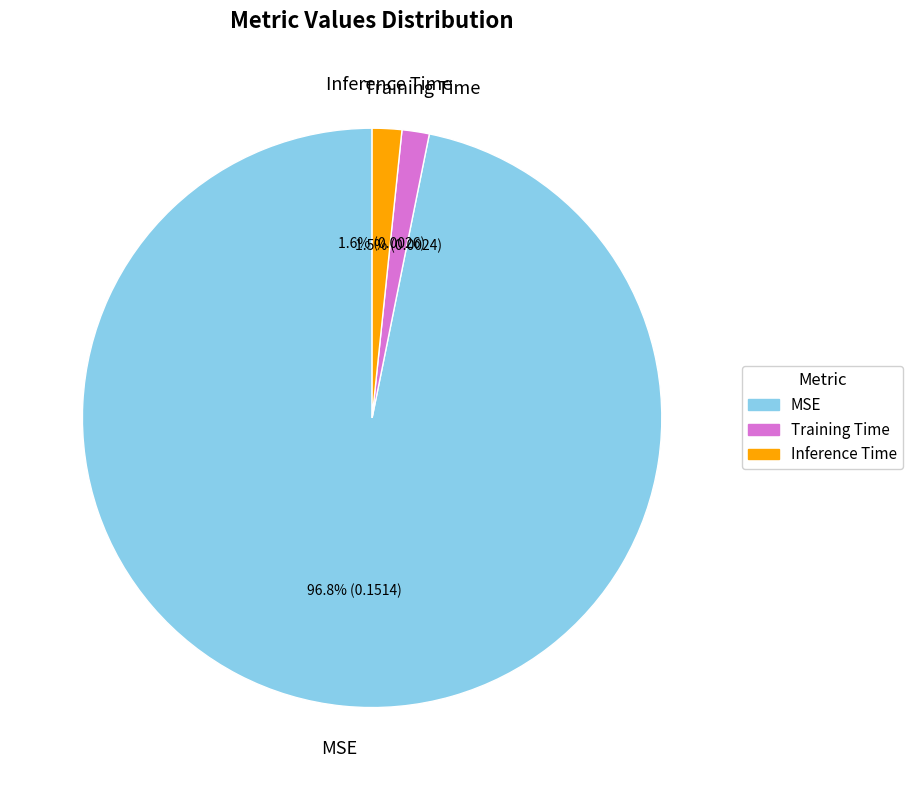

Does any single category account for the majority?

Yes